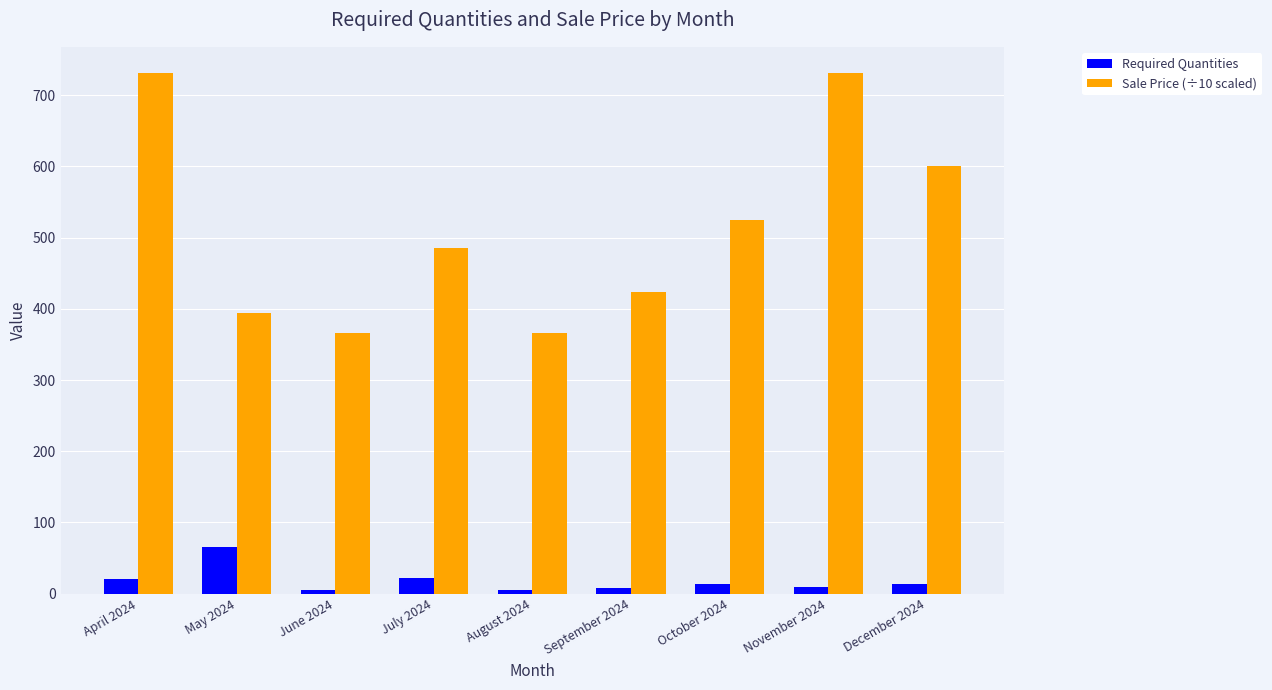

What is the label of the 4th bar from the right?

September 2024